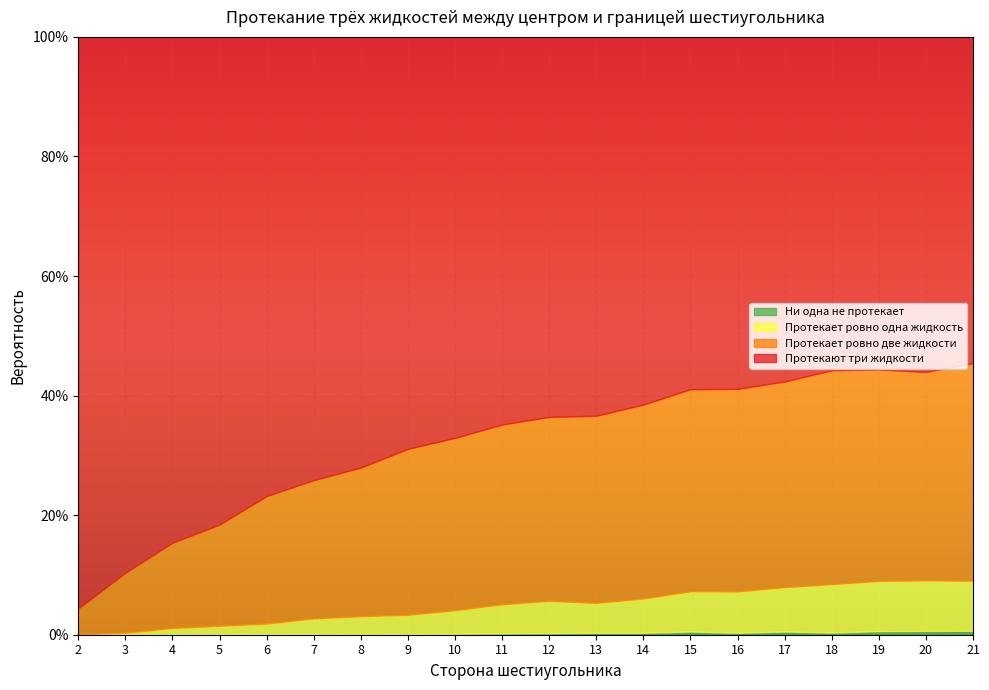

Is it true that Протекают три жидкости equals 1.1 at 10?

False